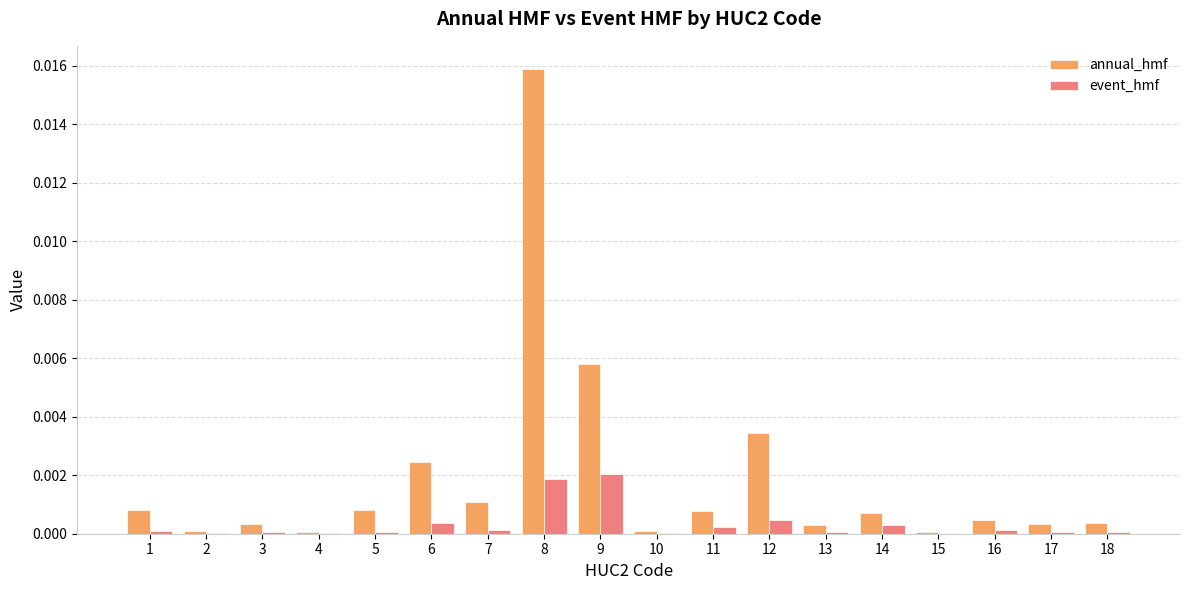

Which series has the largest total across all categories?

annual_hmf